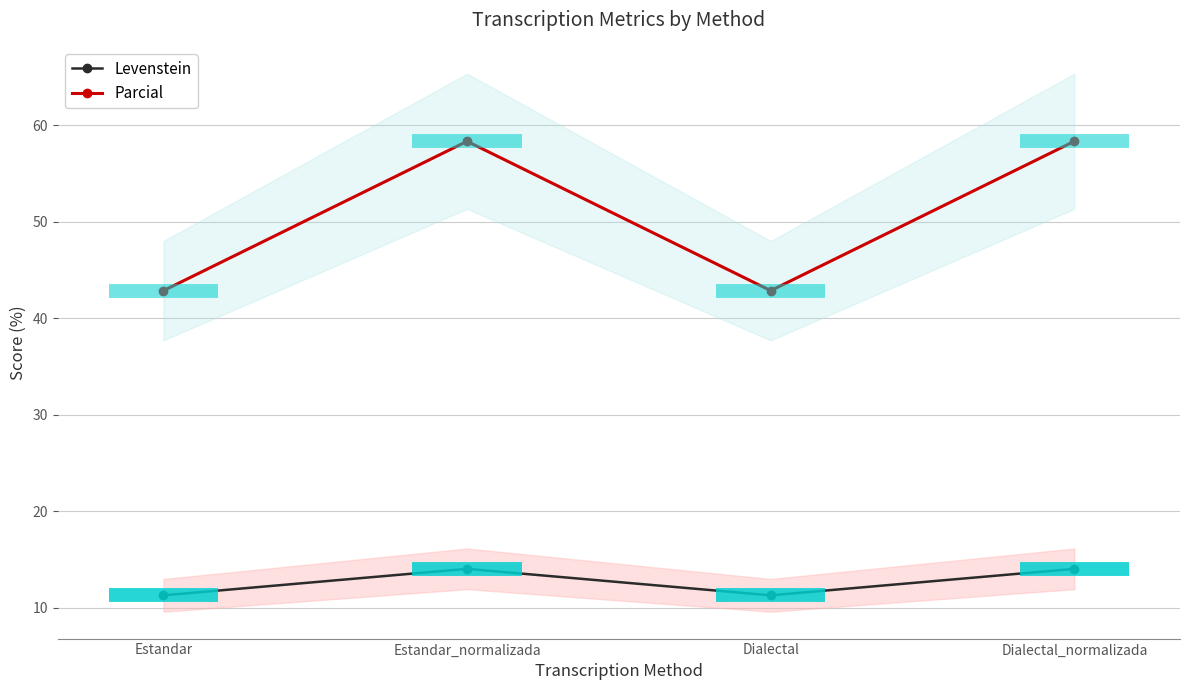

True or false: Levenstein and Parcial intersect in this chart.

False